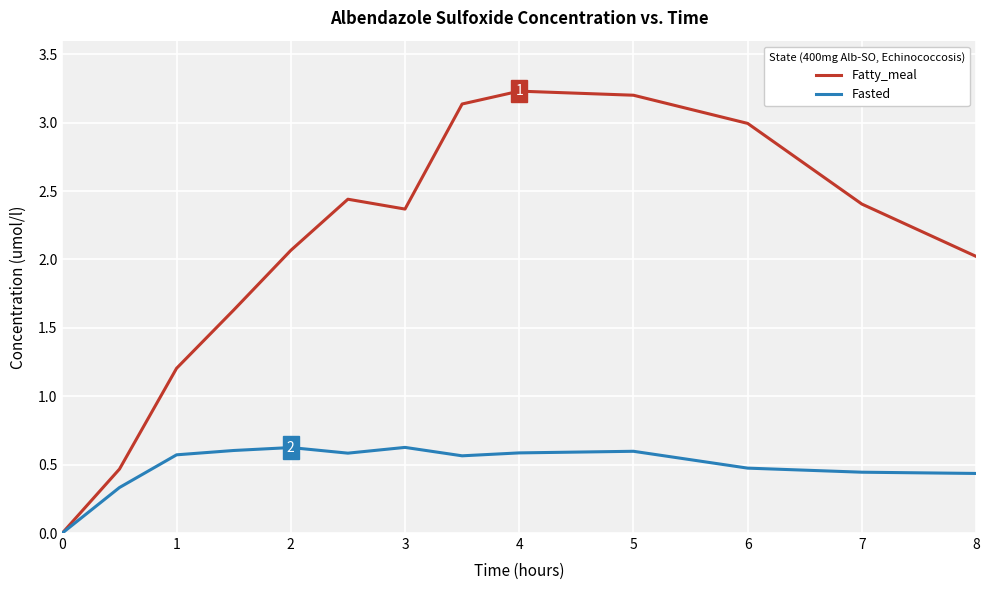

Which series has the largest total across all categories?

Fatty_meal